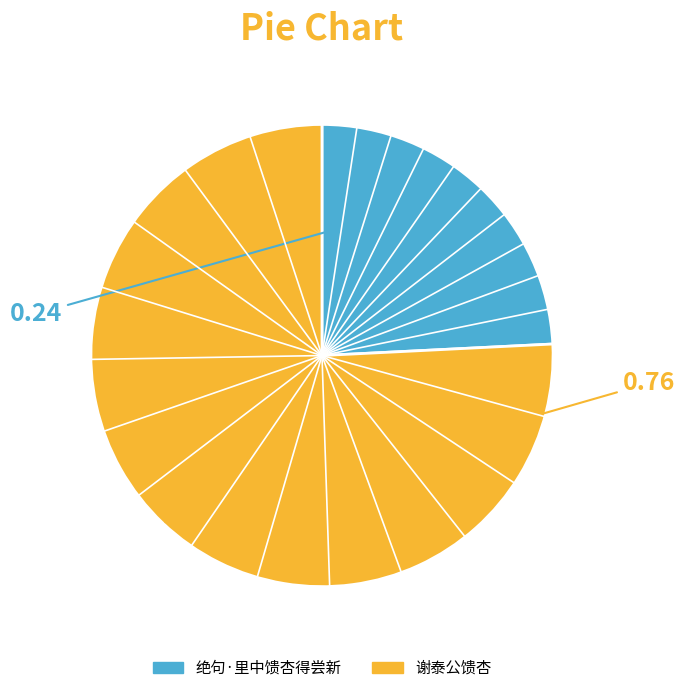

Is there a majority slice in this chart?

Yes